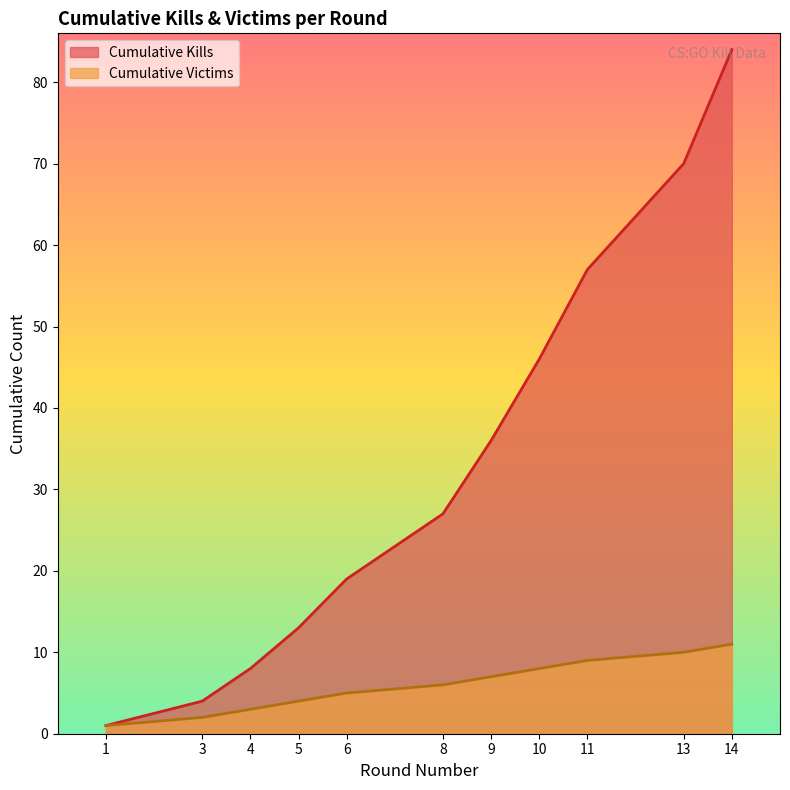

What is the maximum value shown in the chart?

84